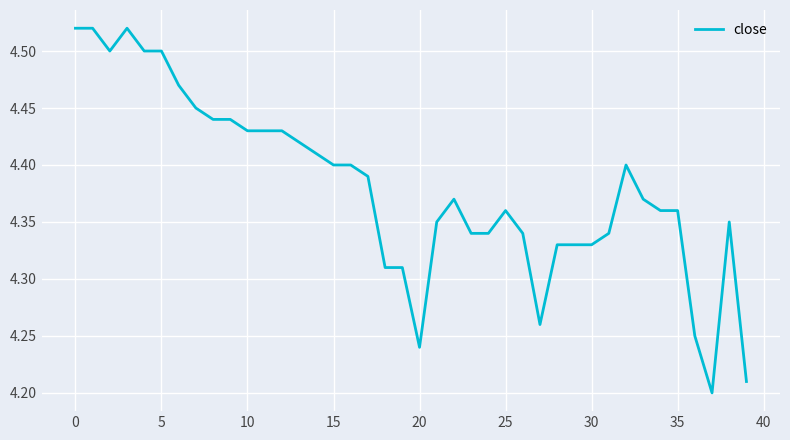

How many series are shown in this chart?

1